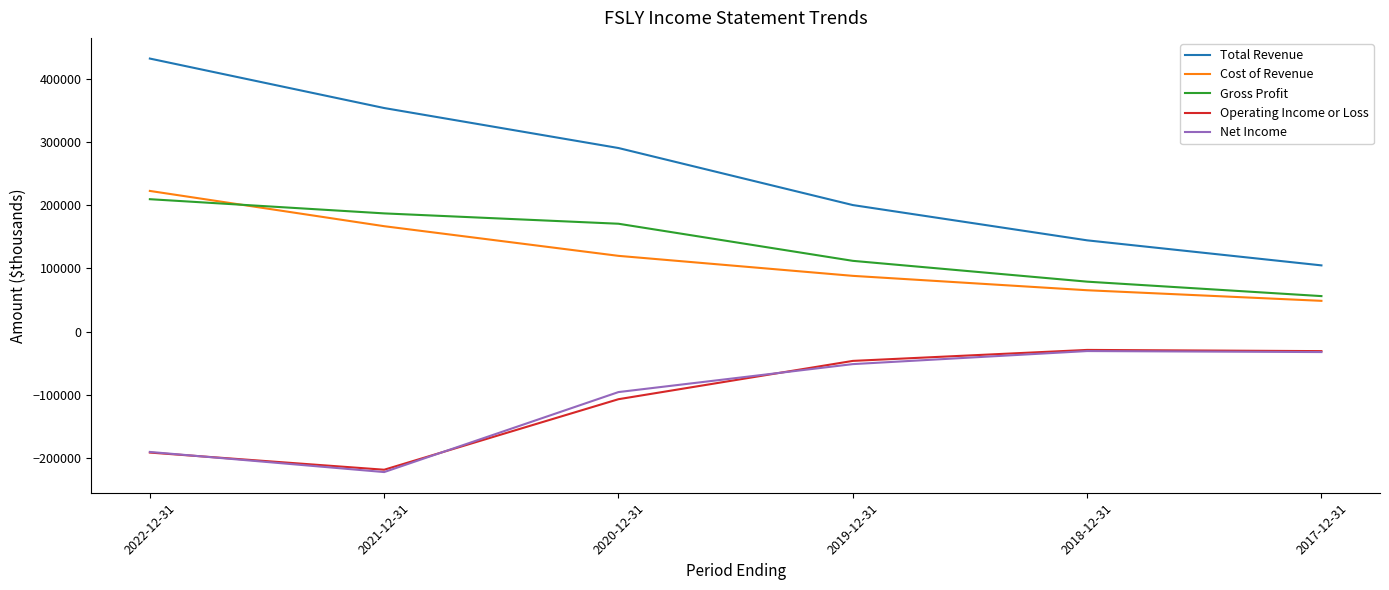

Which series has the largest total across all categories?

Total Revenue